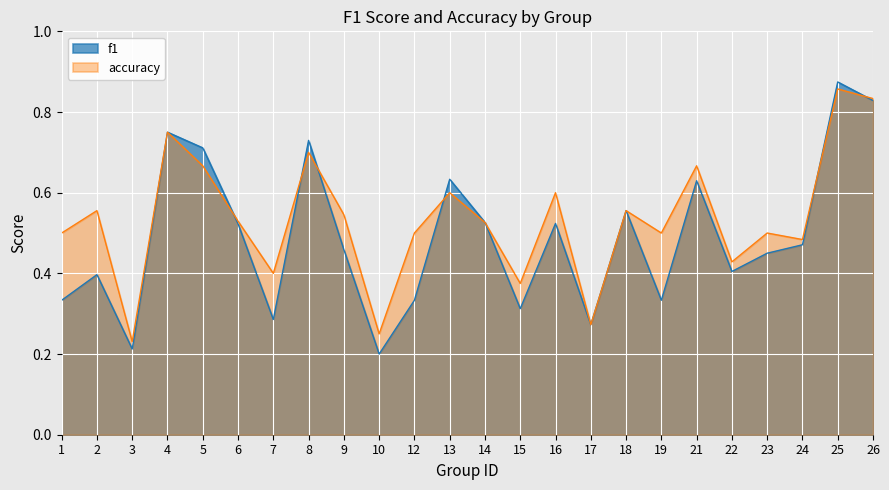

Is it true that f1 equals 0.2 at 18?

False